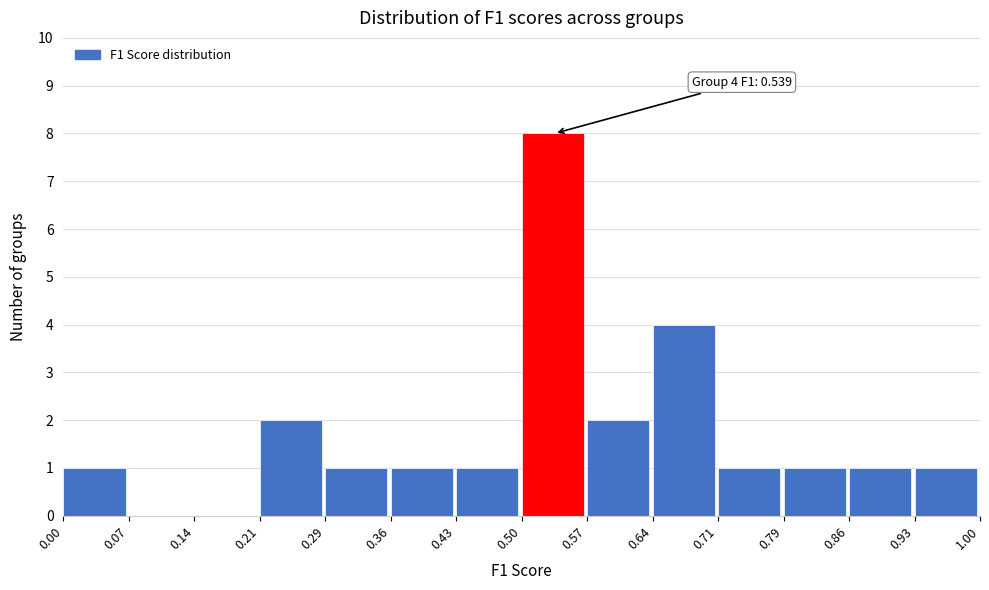

Which range on the x-axis has the tallest bar?

0.50 to 0.57